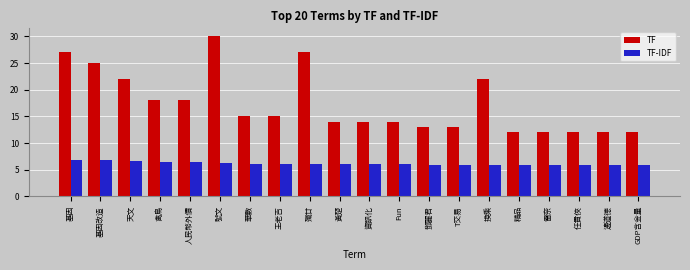

Are the bars horizontal?

No